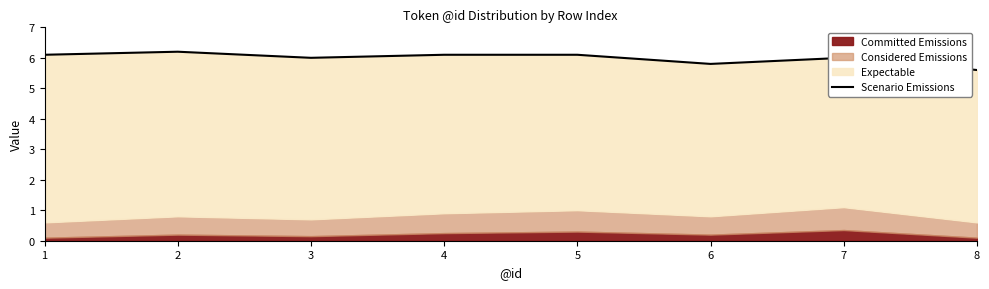

How many values are between 6 and 7?

6